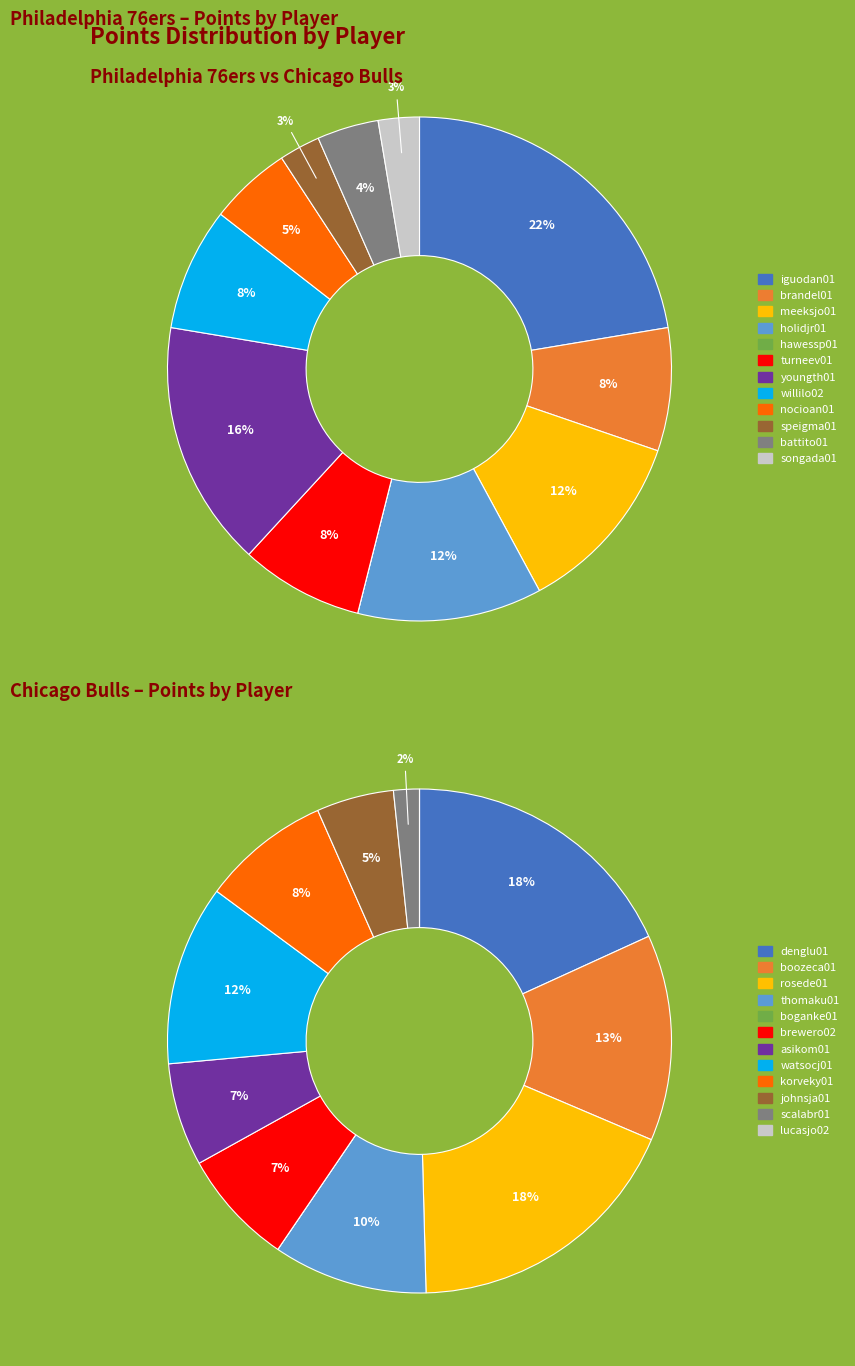

How many slices are in this pie chart?

12